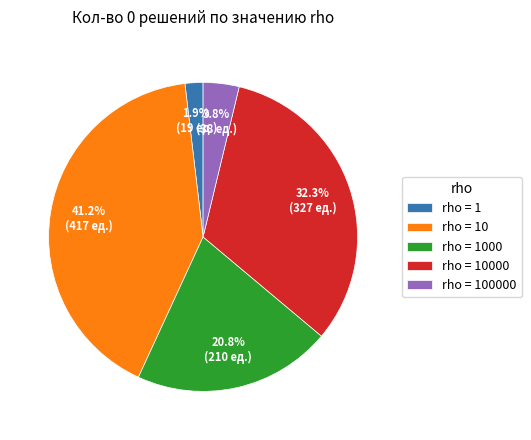

Rank the categories by value from lowest to highest.

rho = 1, rho = 100000, rho = 1000, rho = 10000, rho = 10